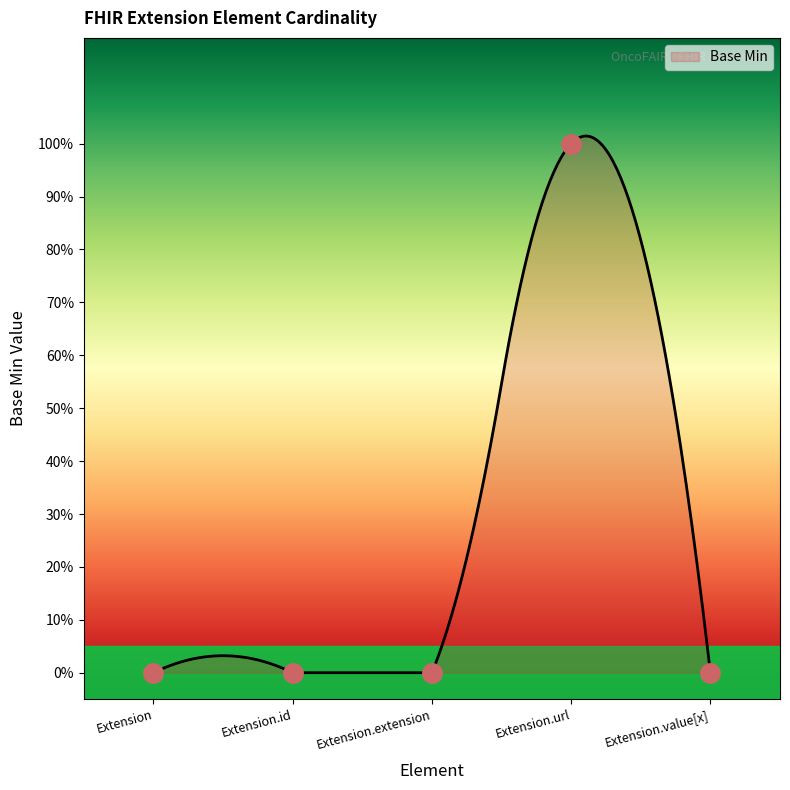

Is this an area chart (filled region under the line)?

Yes